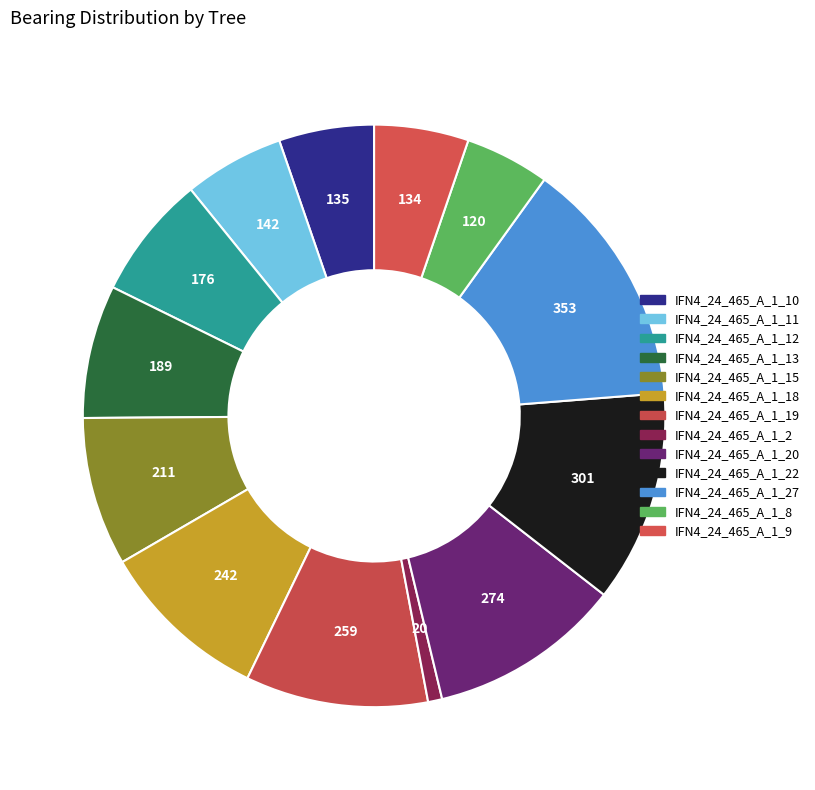

How many segments does this pie chart have?

13